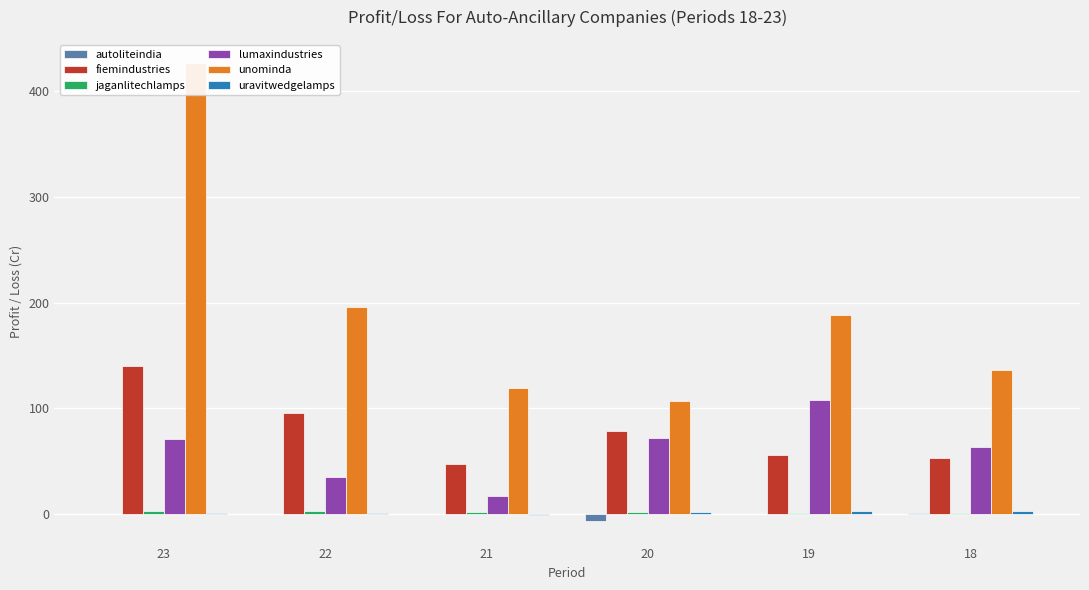

Is it true that autoliteindia equals -3.2 at 22?

False